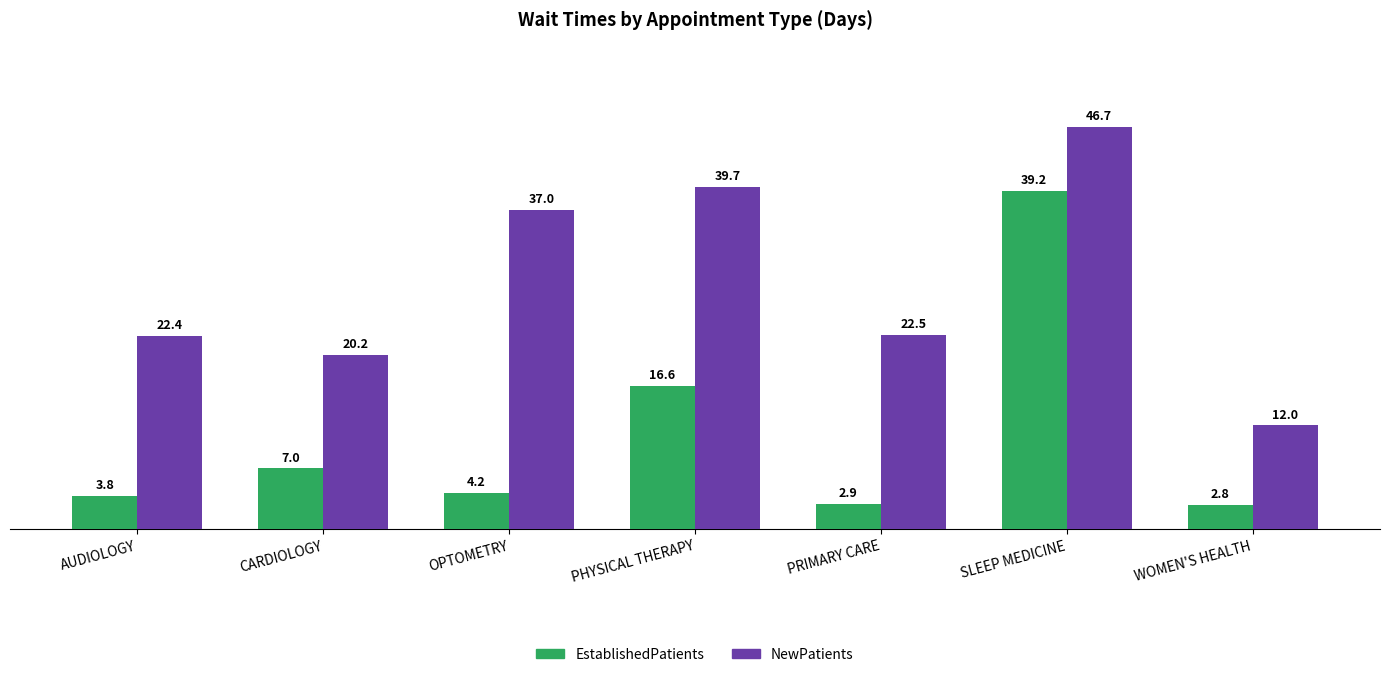

What is the minimum value shown in the chart?

2.8